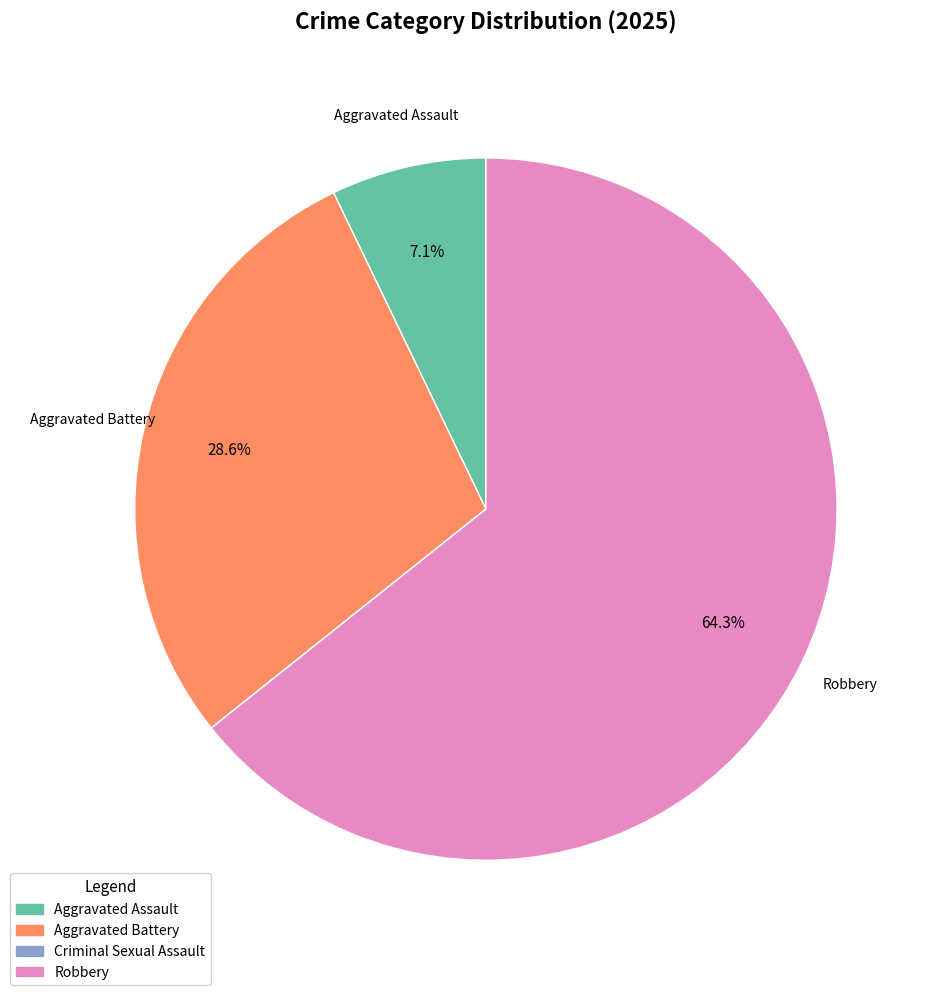

Which slice represents more than half of the pie?

Robbery